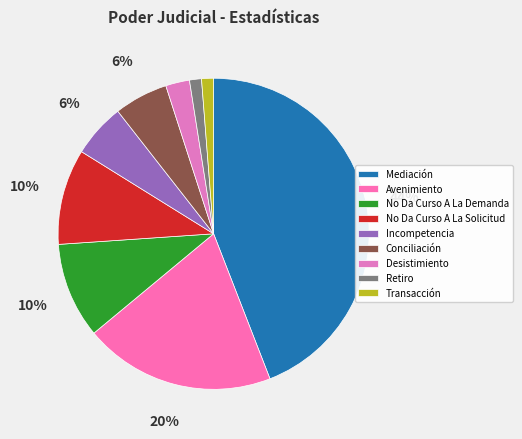

How many slices are in this pie chart?

9